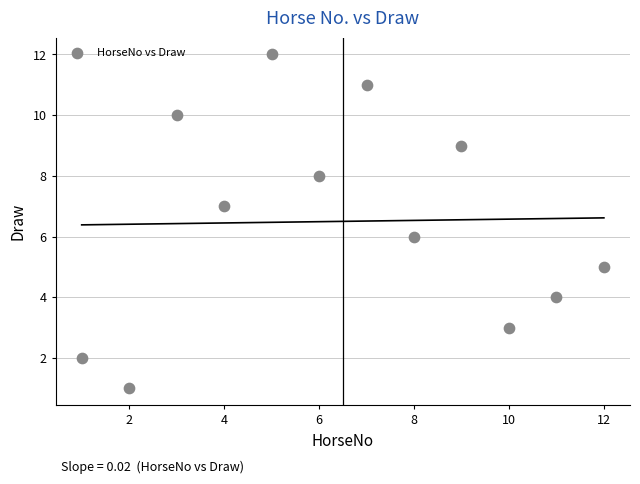

What is the range of X values (max minus min)?

11